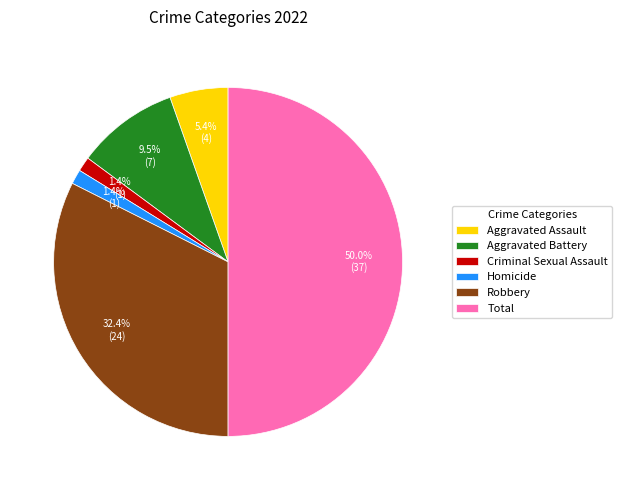

Approximately how many times larger is the value at Criminal Sexual Assault compared to Homicide?

1.0